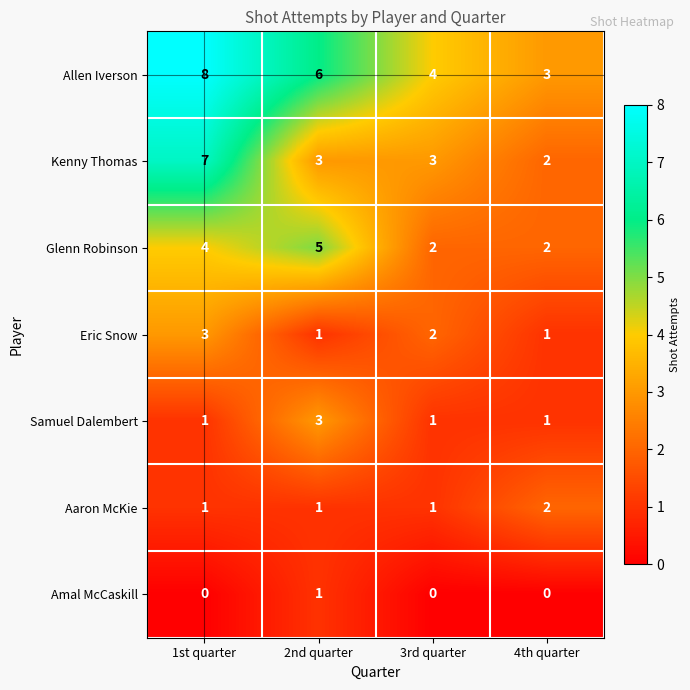

What is the total value across all series at 2nd quarter?

20